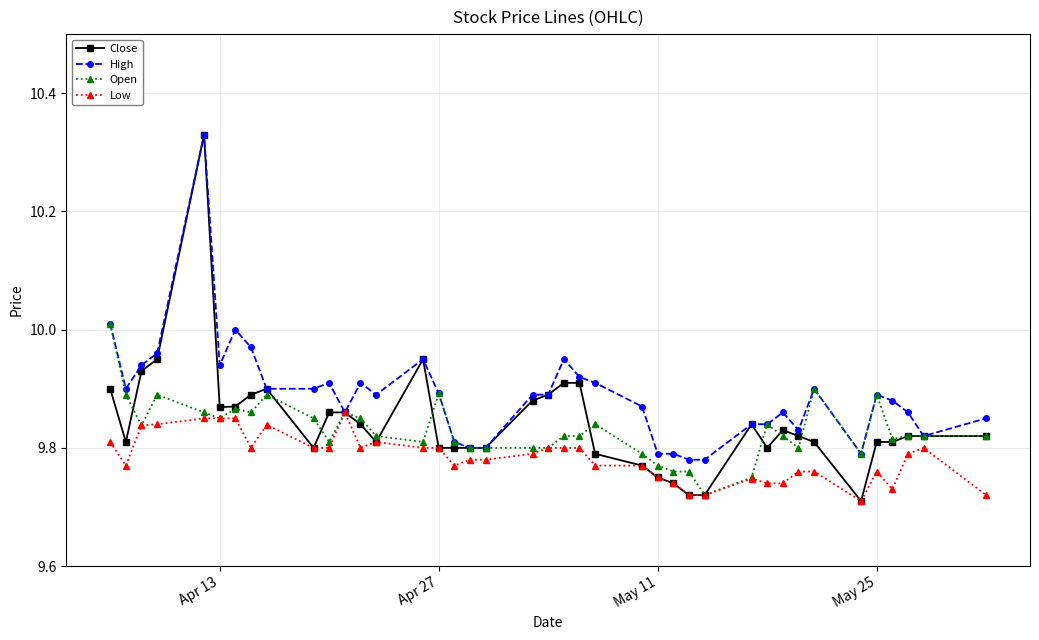

True or false: Open has more than 0 points higher than both neighbors.

True